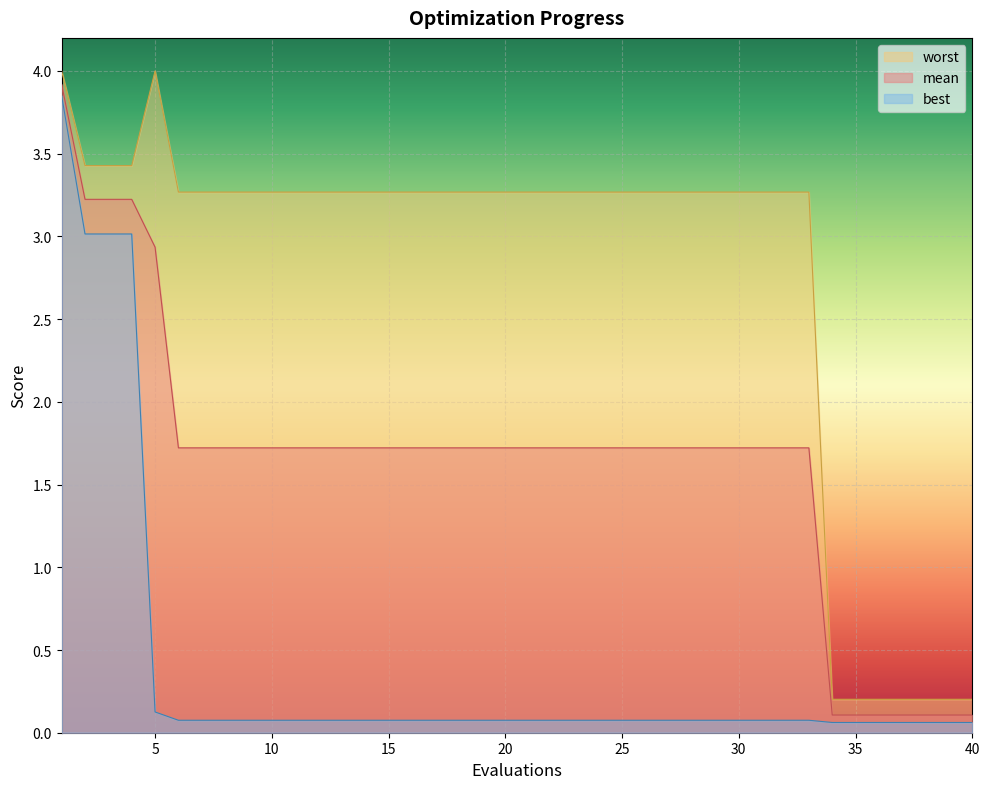

Where does the worst series first go above 3?

1